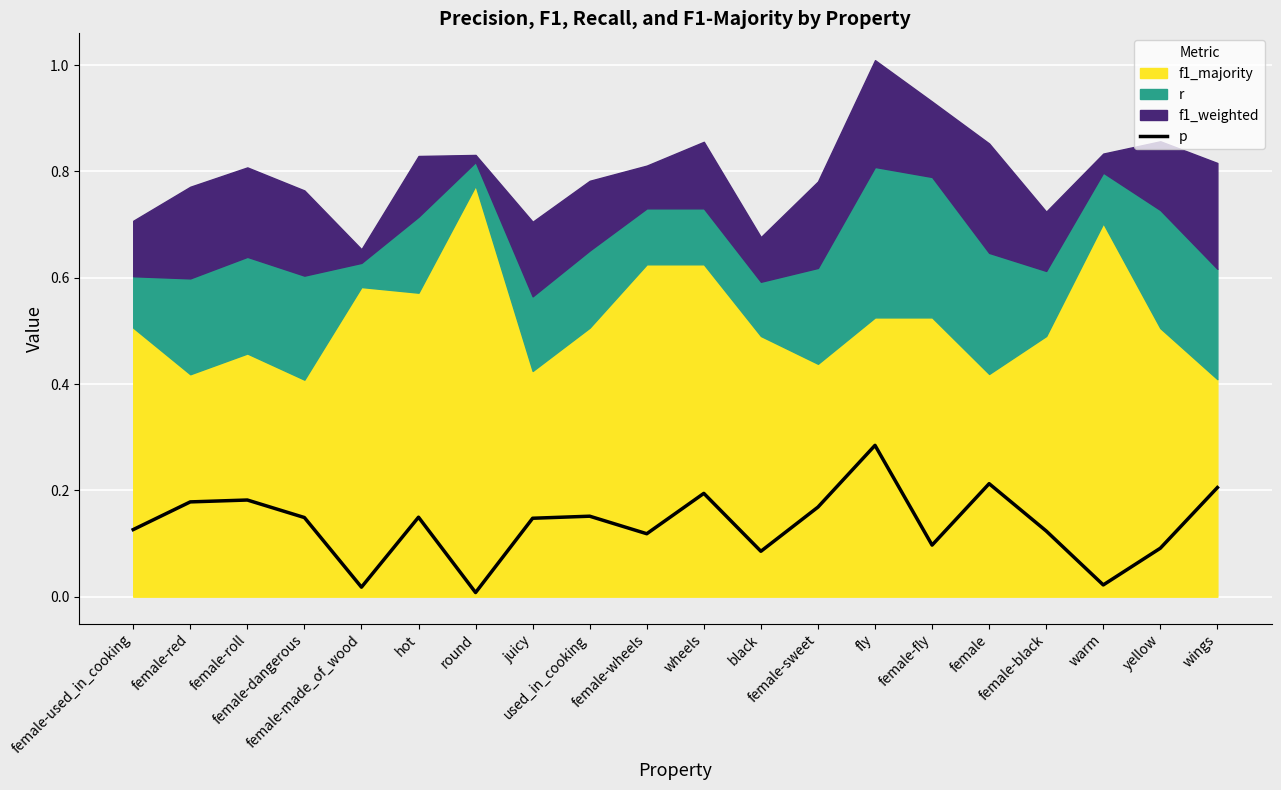

Which label corresponds to the smallest value in the chart?

round